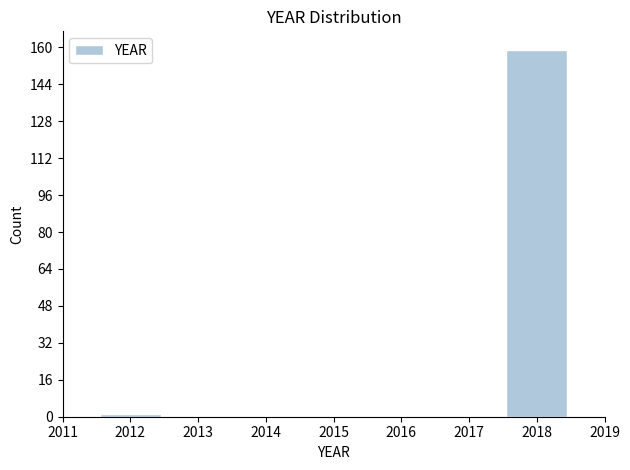

Which range on the x-axis has the tallest bar?

2017.5 to 2018.5